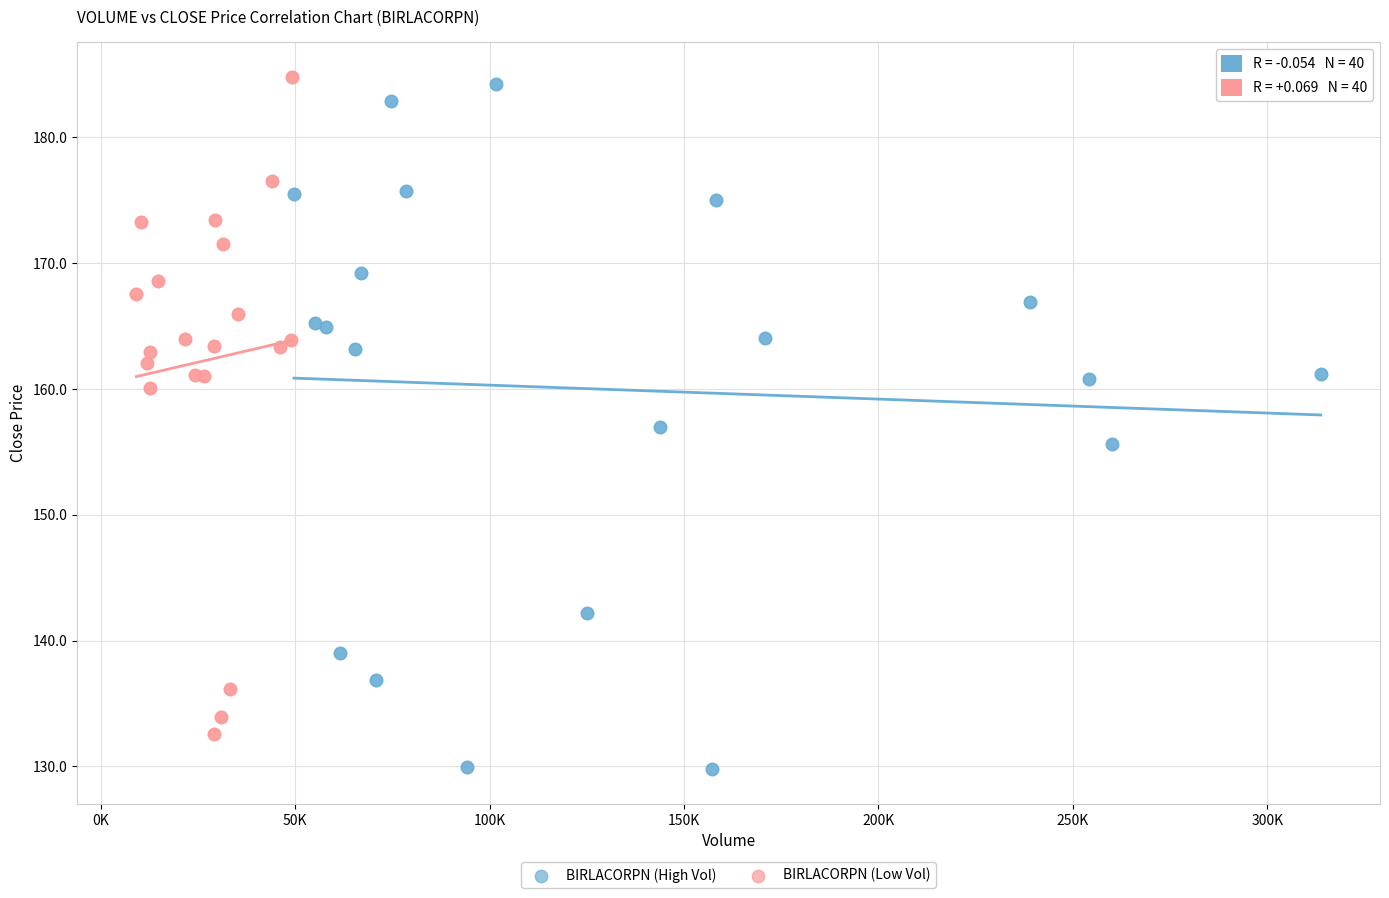

What are all the series names shown in the legend?

BIRLACORPN (High Vol), BIRLACORPN (Low Vol)